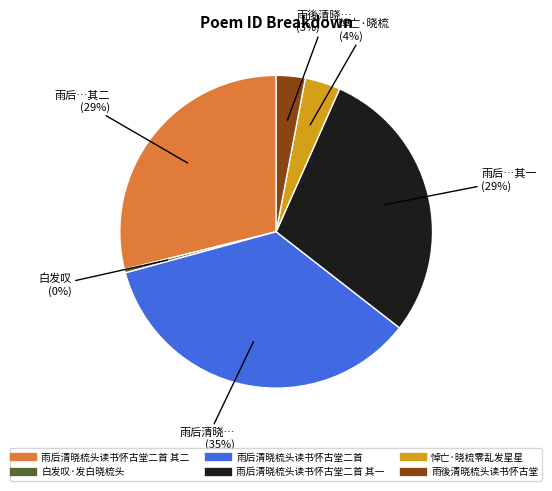

Is there a majority slice in this chart?

No